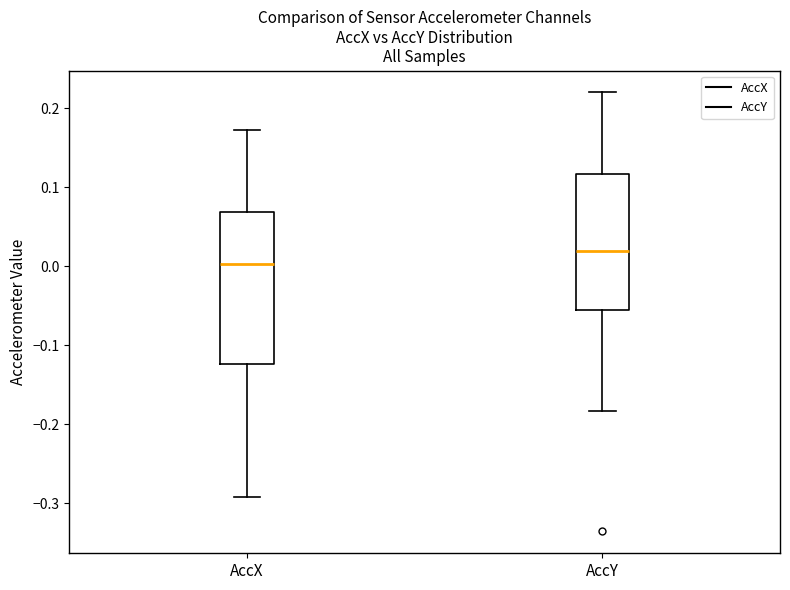

Reading left to right, read every box against the y-axis: the position of its median line, the range the box covers, and the ends of its whiskers. The values are not printed on the chart, so give them approximately, as read against the axis.

AccX: median 0.00, box -0.12 to 0.07, whiskers -0.29 to 0.17
AccY: median 0.02, box -0.06 to 0.12, whiskers -0.18 to 0.22